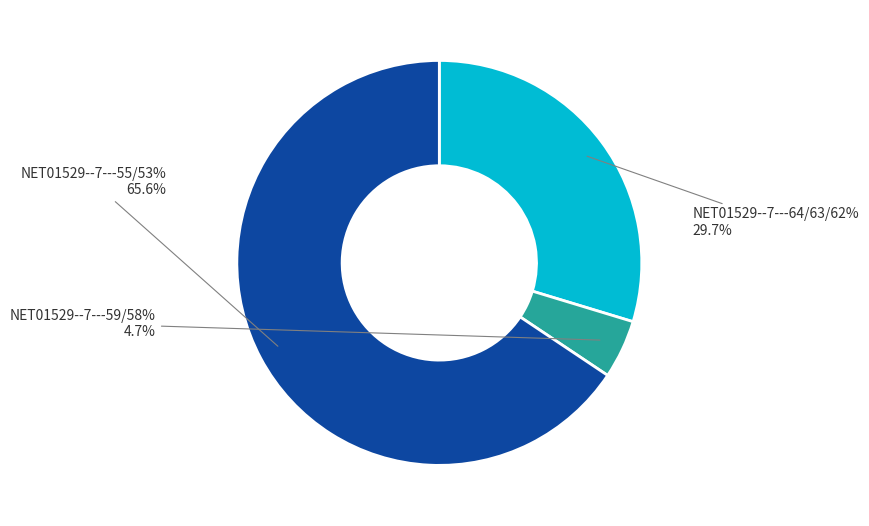

Is it true that NET01529--7---64% is 31% of the pie?

False